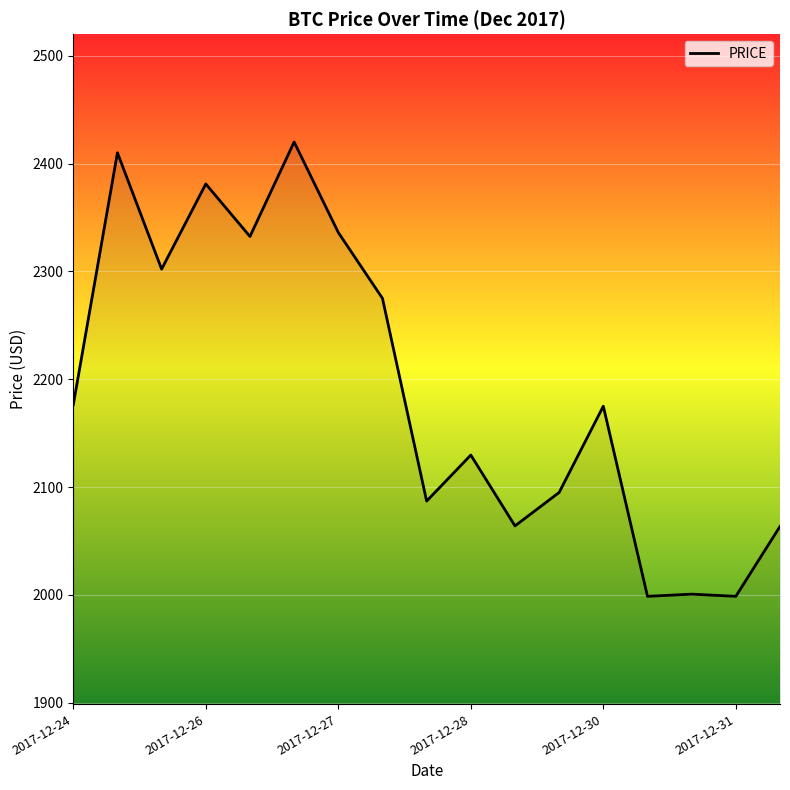

What is the maximum value shown in the chart?

2420.0